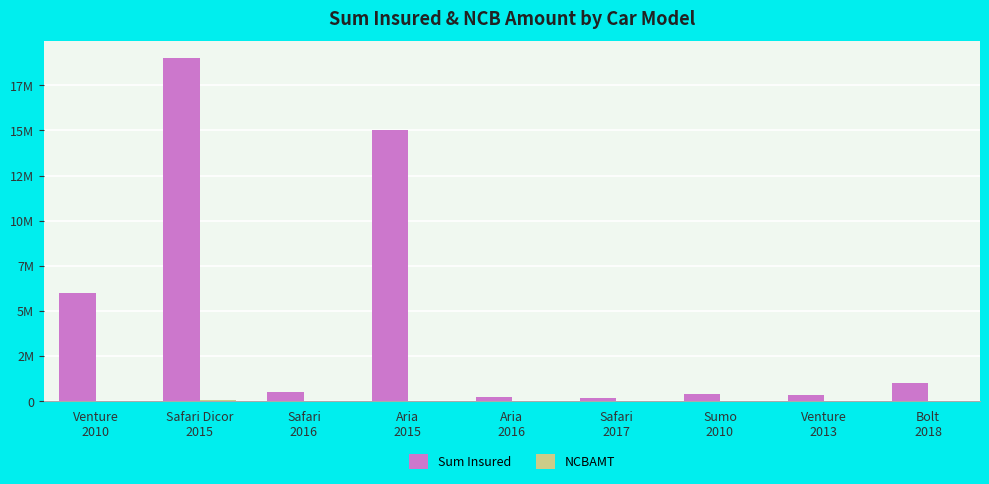

Are the bars horizontal?

No